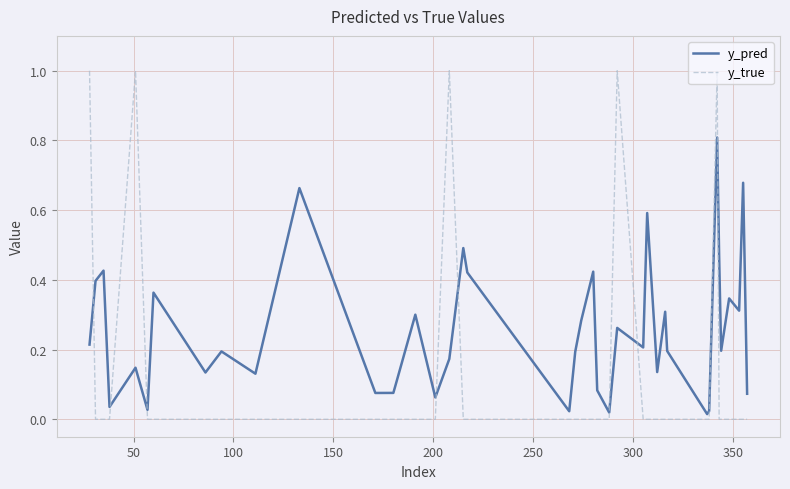

True or false: y_pred has more than 0 points higher than both neighbors.

True